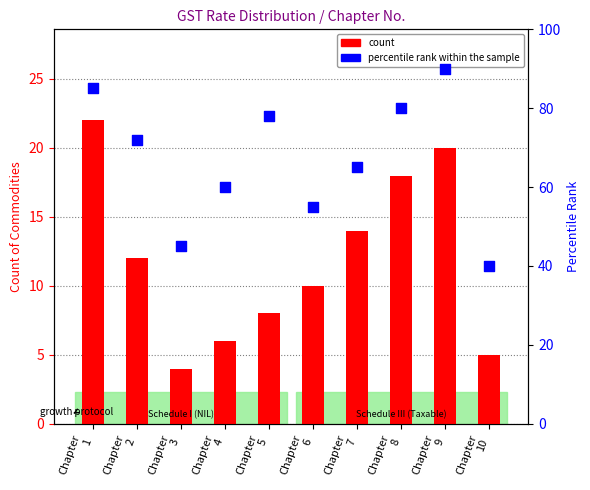

What are all the series names shown in the legend?

count, percentile rank within the sample